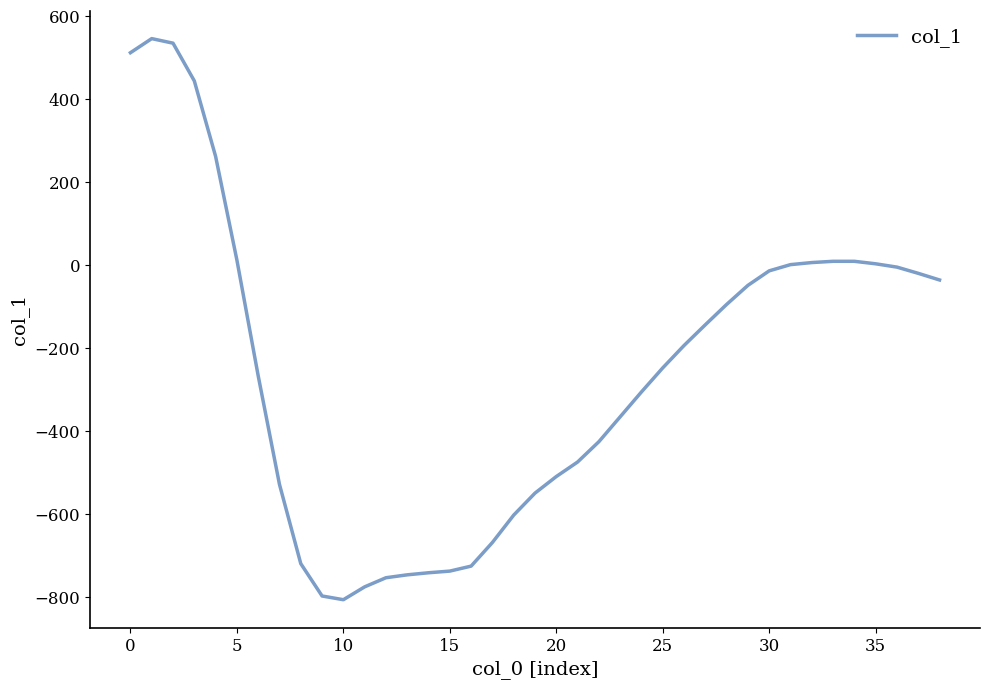

What is the maximum value shown in the chart?

546